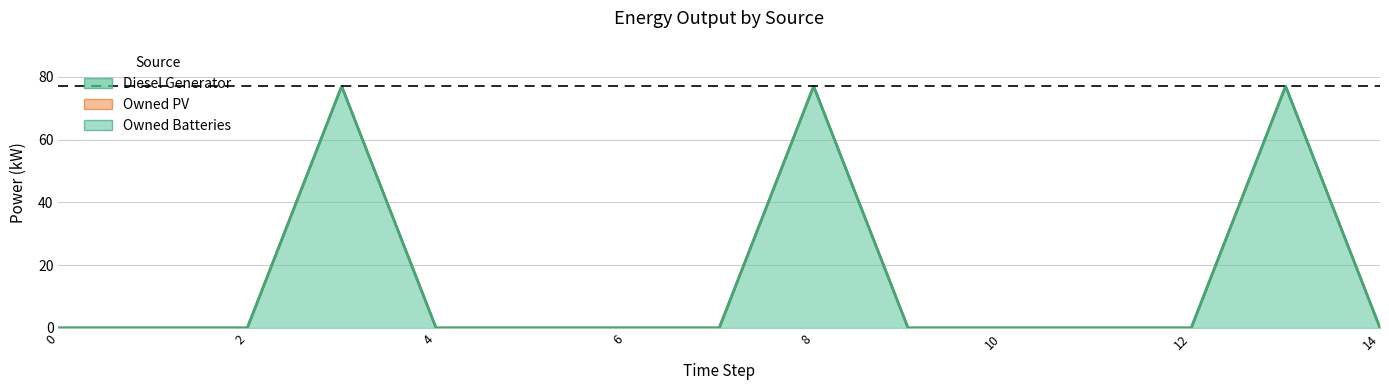

True or false: Diesel Generator has more than 0 interior local peaks.

True